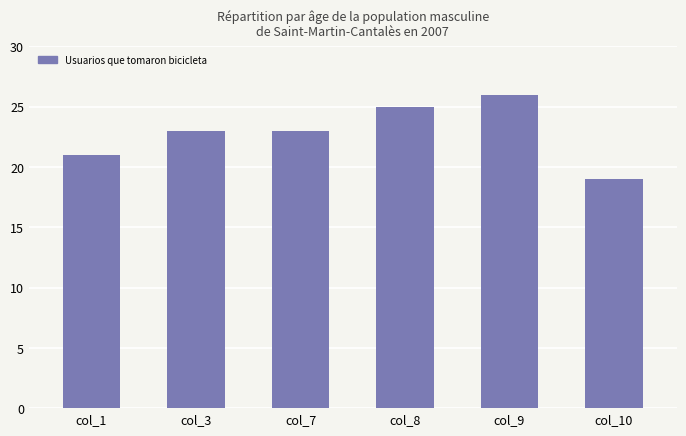

What is the maximum value shown in the chart?

26